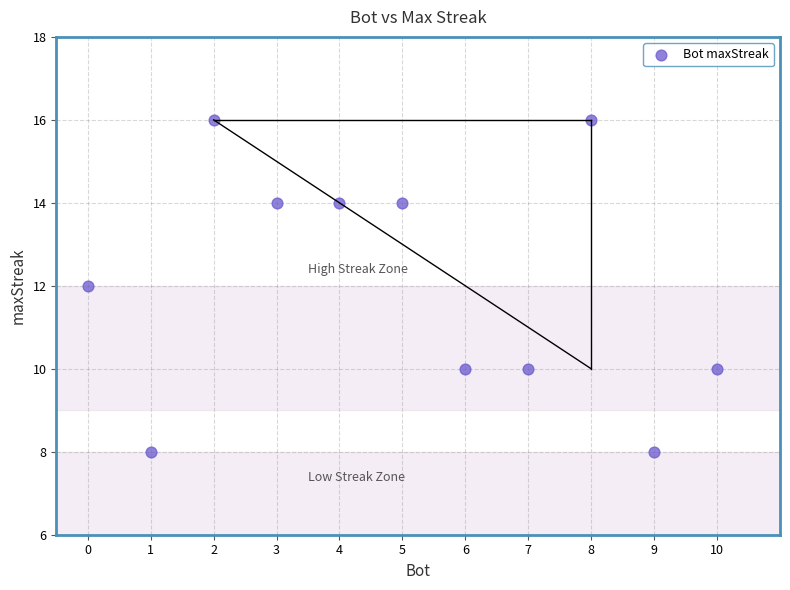

What is the range of Y values (max minus min)?

8